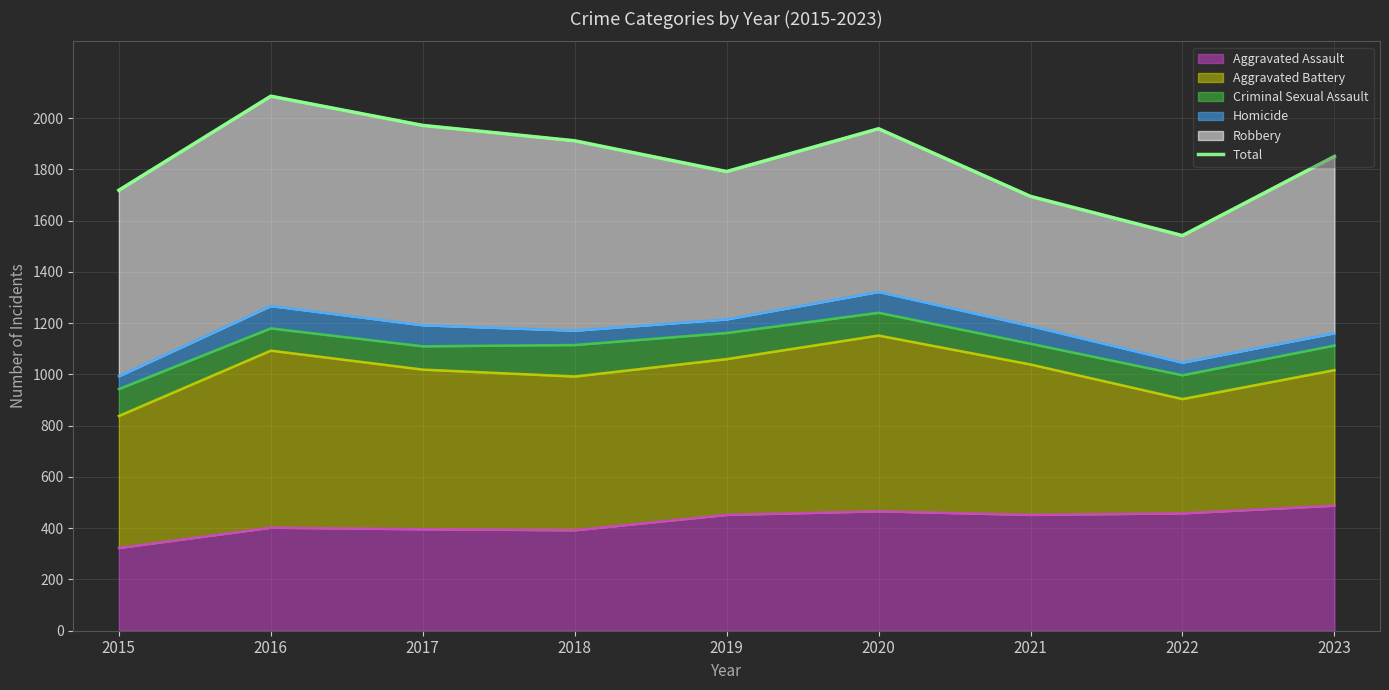

How many data points are above 1851?

4